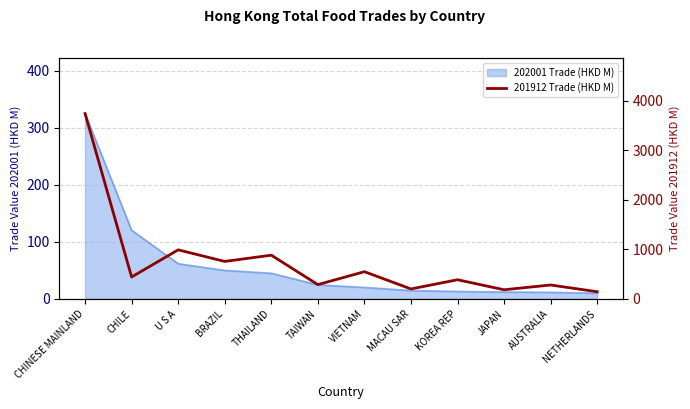

At which category does the chart reach its minimum across all series?

NETHERLANDS